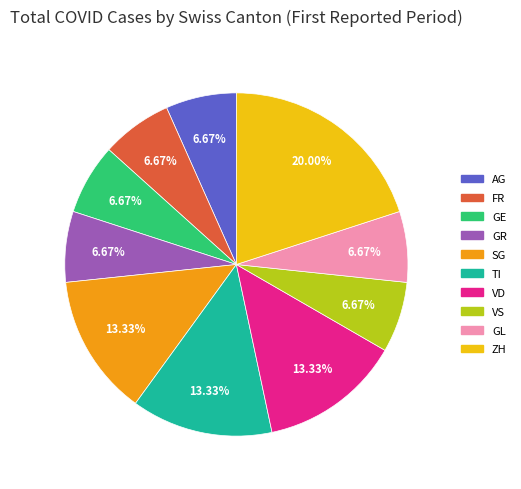

How many segments does this pie chart have?

10